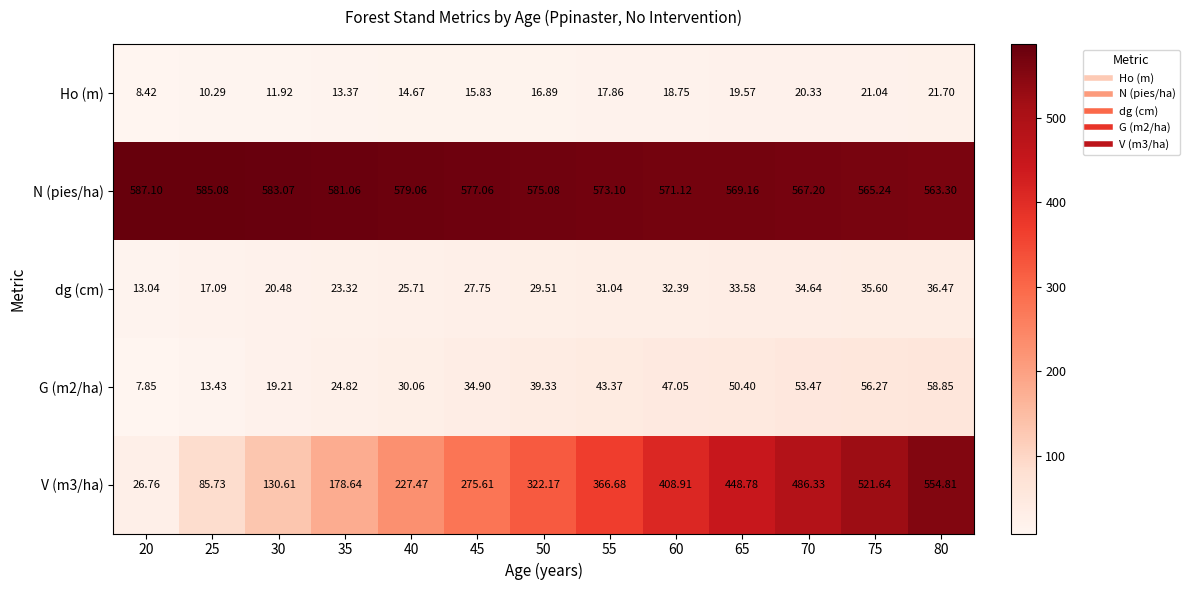

Is the value of dg (cm) at 30 greater than the value of Ho (m) at 60?

Yes